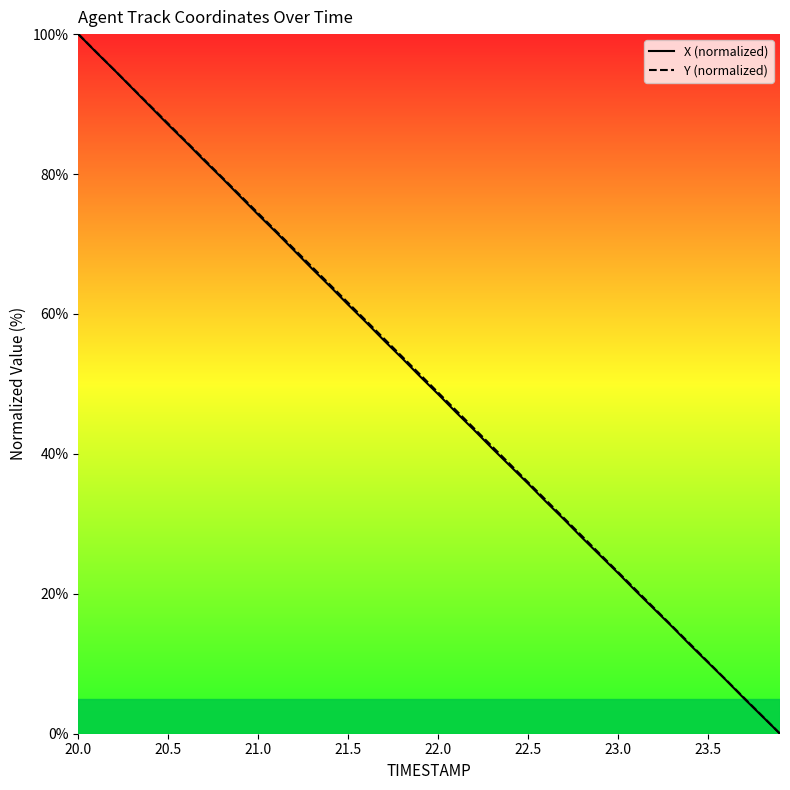

How many data points does each series have?

40